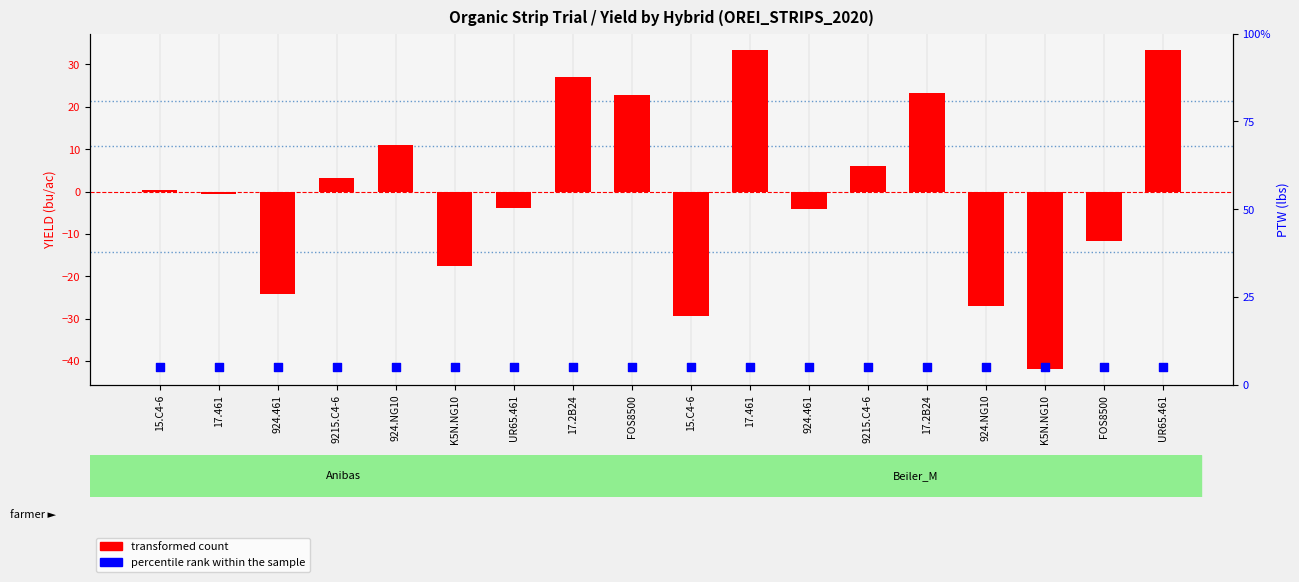

What are all the series names shown in the legend?

transformed count, percentile rank within the sample